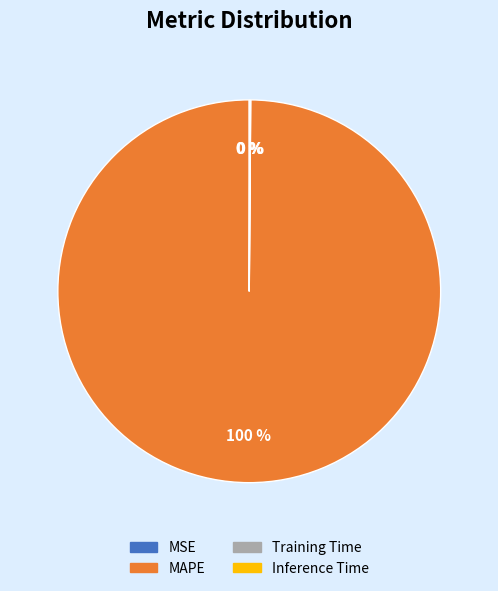

Which category has the biggest portion of the pie?

MAPE